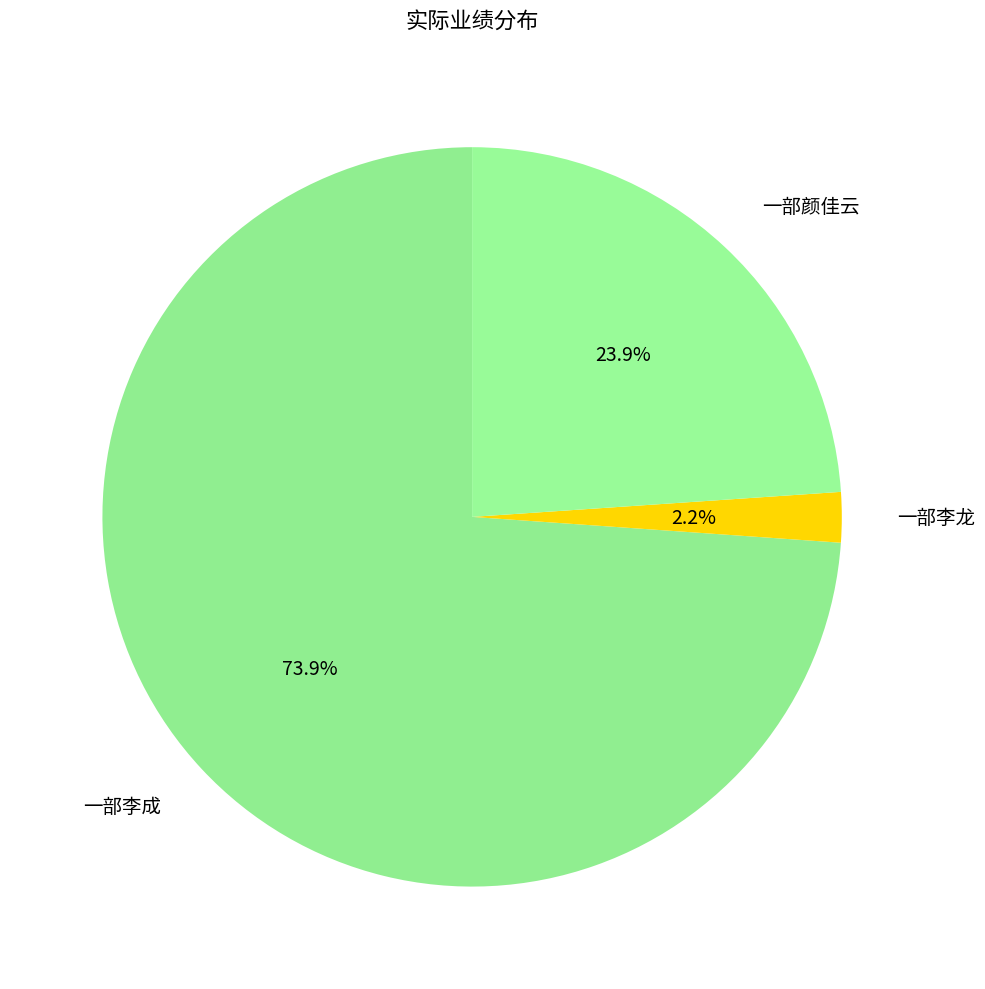

Is it true that 一部颜佳云 is 10% of the pie?

False